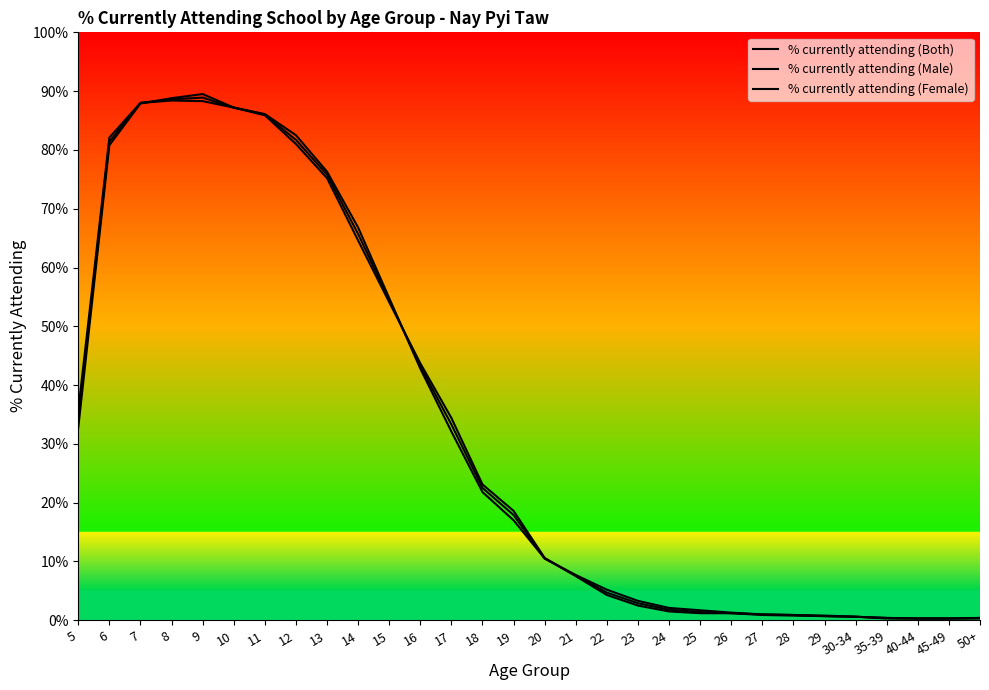

At which category does % currently attending (Female) reach its first local peak?

8